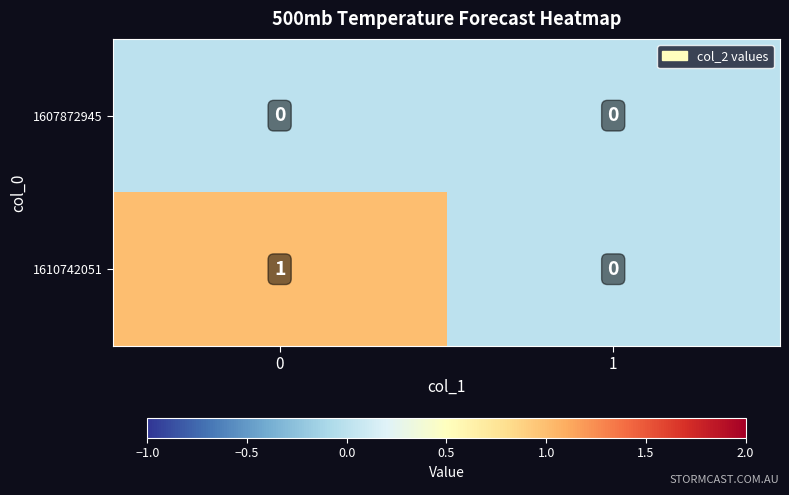

Rank the series by their average value, from lowest to highest.

1607872945, 1610742051